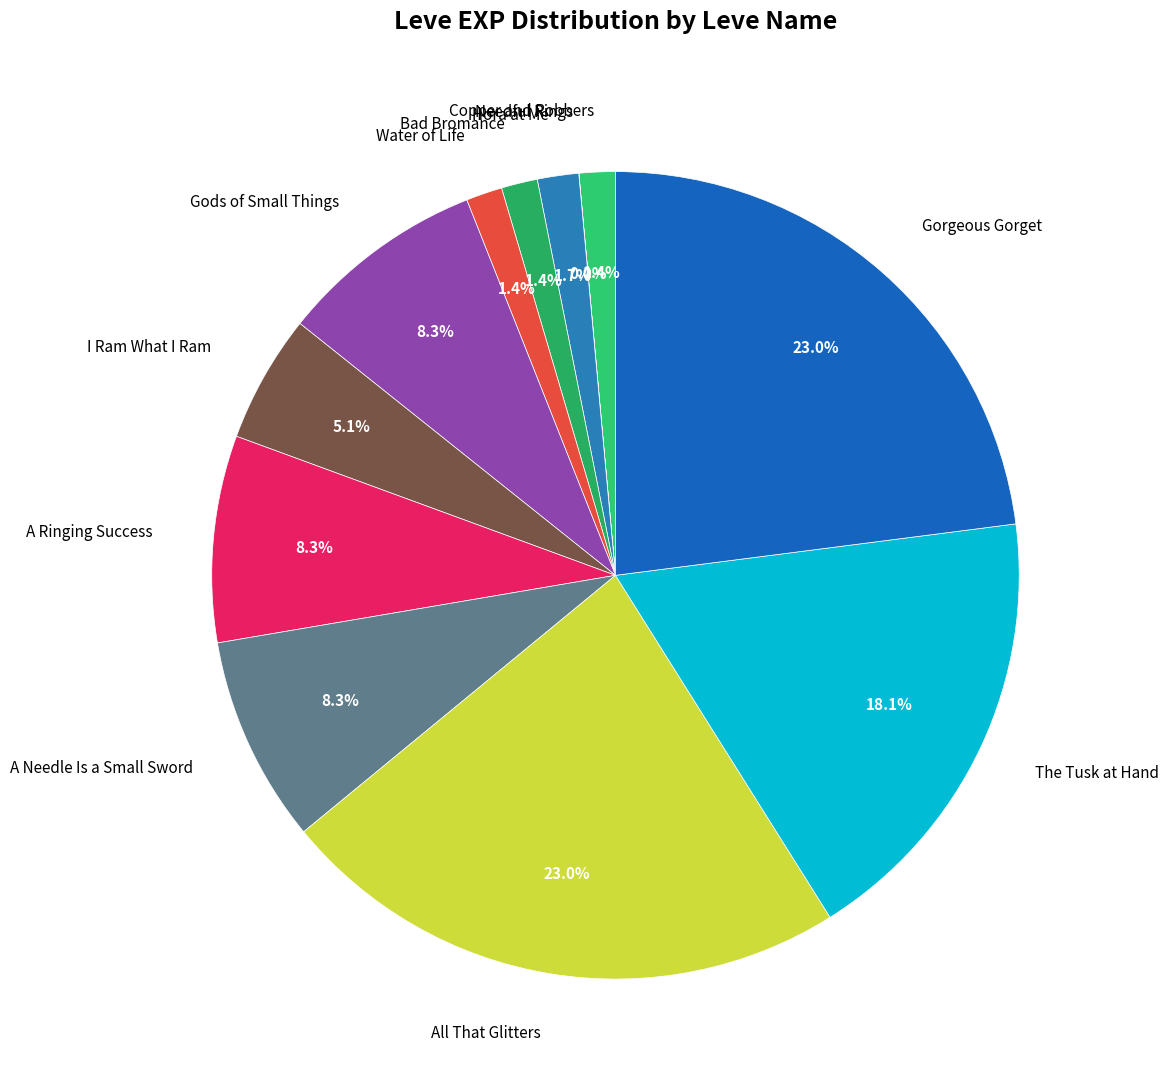

What percentage is the Hora at Me slice, to the nearest percent?

2%